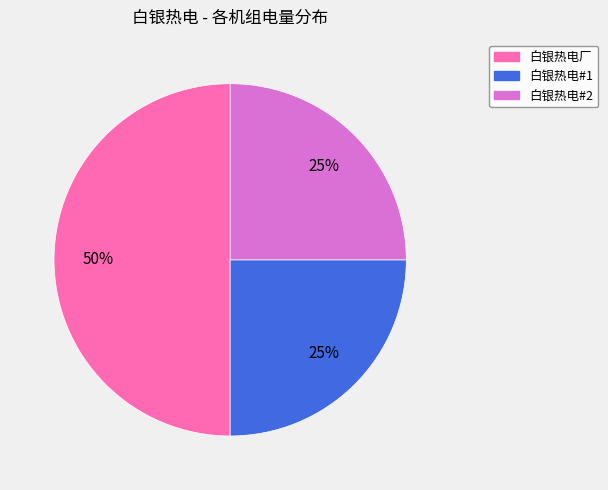

Is it true that 白银热电#1 is 34% of the pie?

False